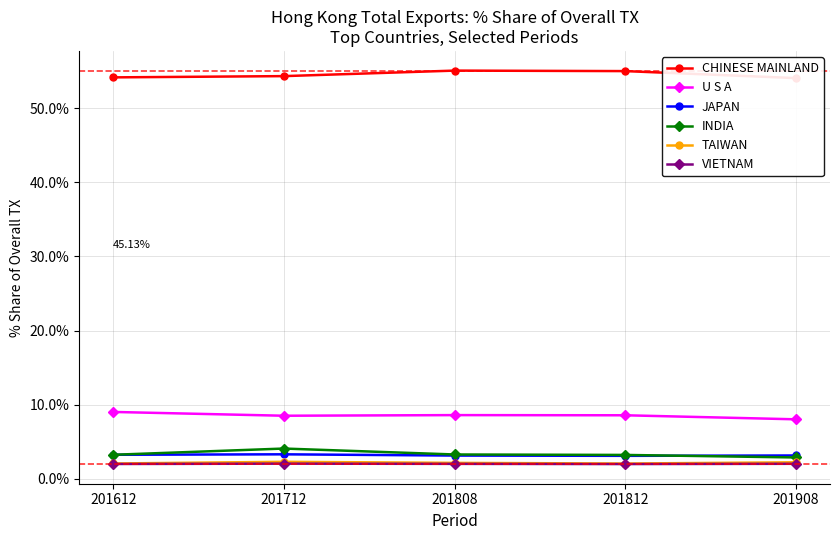

At which category does VIETNAM reach its first local valley?

201812